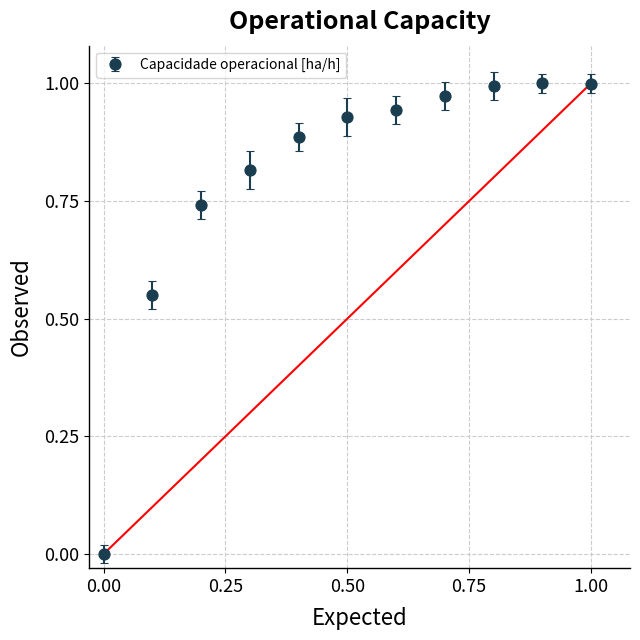

What is the difference between the maximum and second lowest values?

0.4